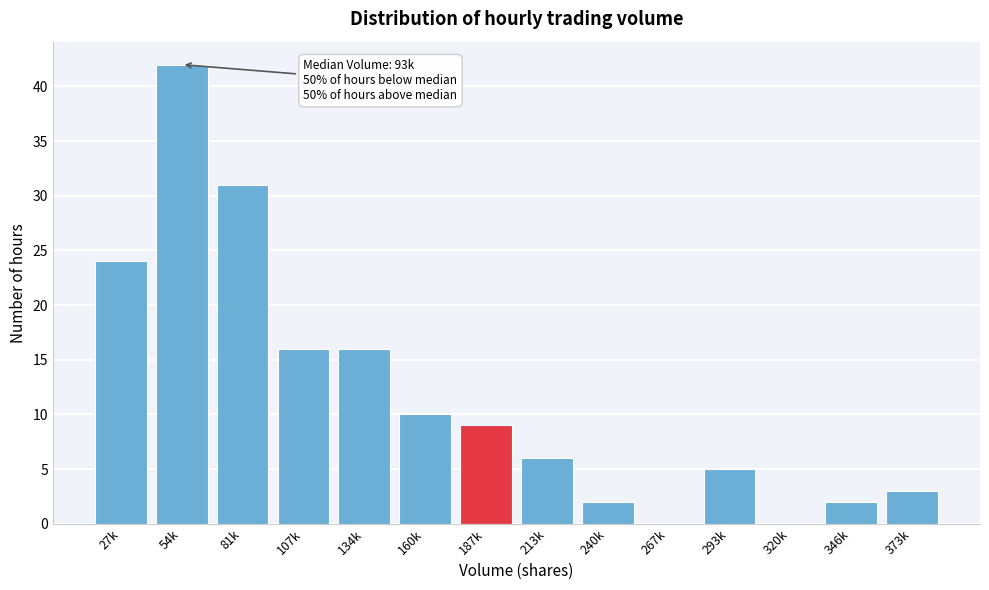

Reading right to left, what are all the values shown in this chart?

373k=3	346k=2	320k=0	293k=5	267k=0	240k=2	213k=6	187k=9	160k=10	134k=16	107k=16	81k=31	54k=42	27k=24